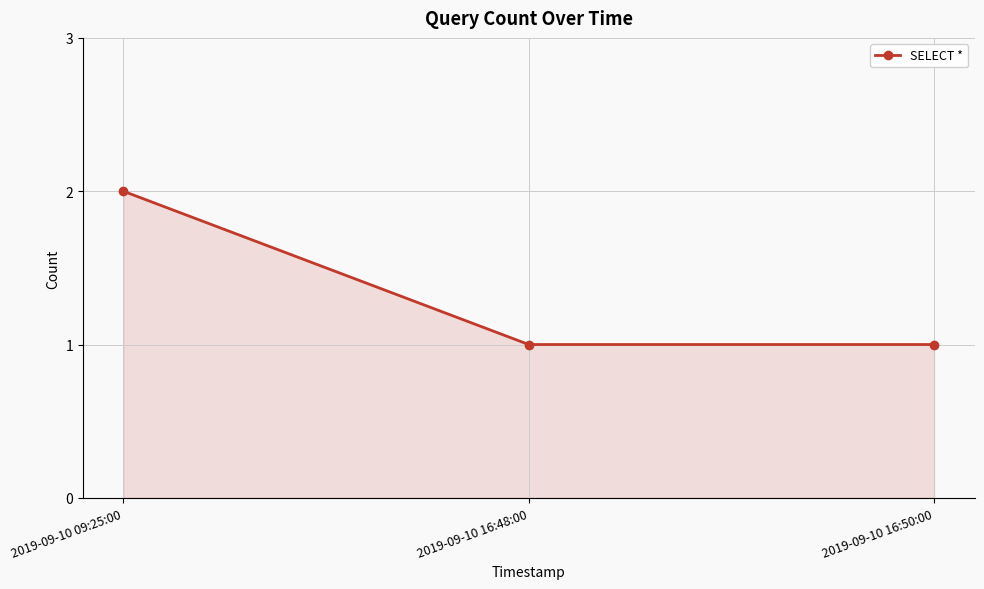

Read the value at 2019-09-10 09:25:00.

2